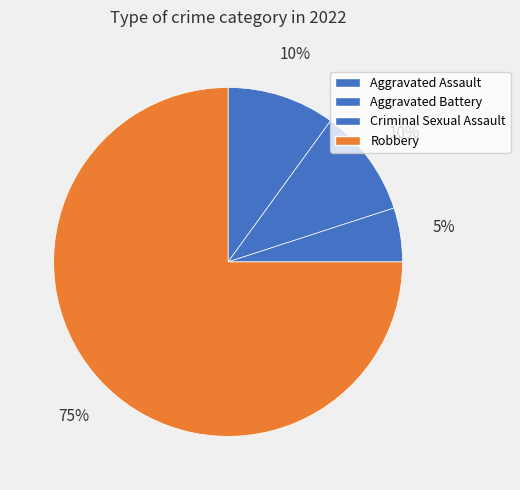

To the nearest percent, what is the average slice percentage?

25%